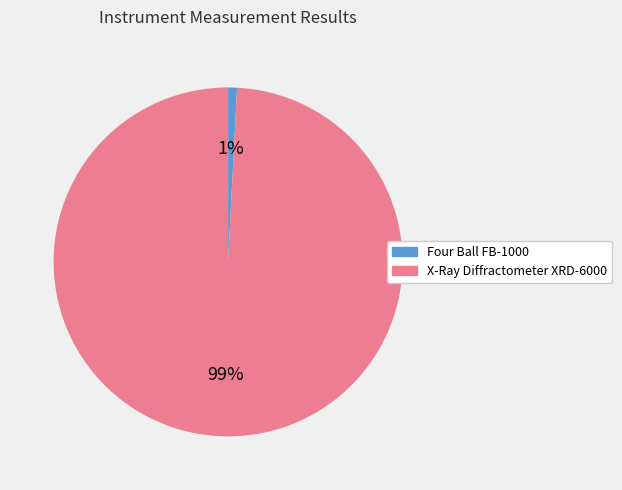

Is it true that X-Ray Diffractometer XRD-6000 is 88% of the pie?

False